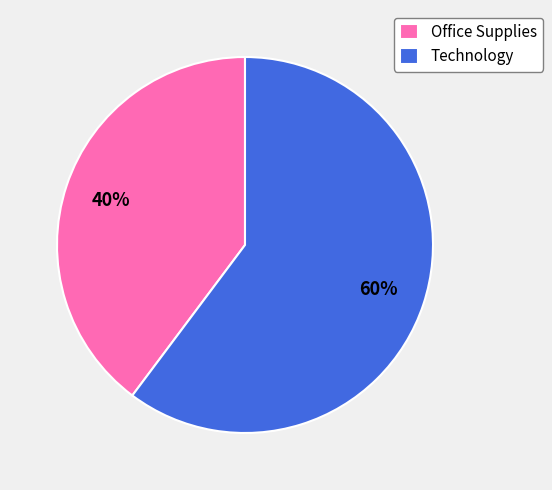

To the nearest percent, what is the difference between the largest and smallest slice percentages?

20%